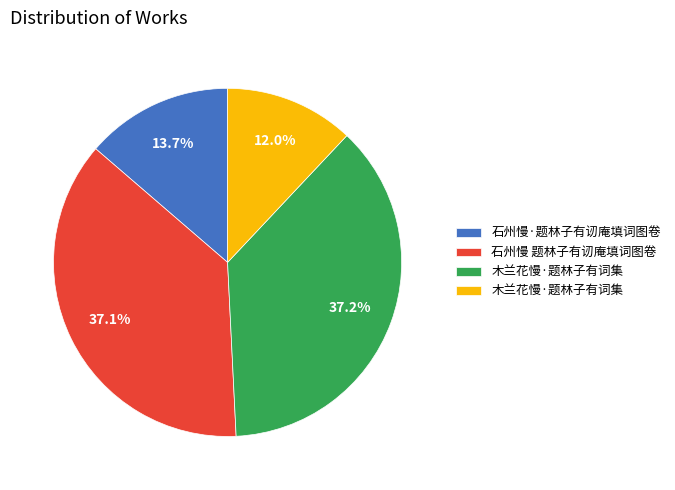

Does any single category account for the majority?

No